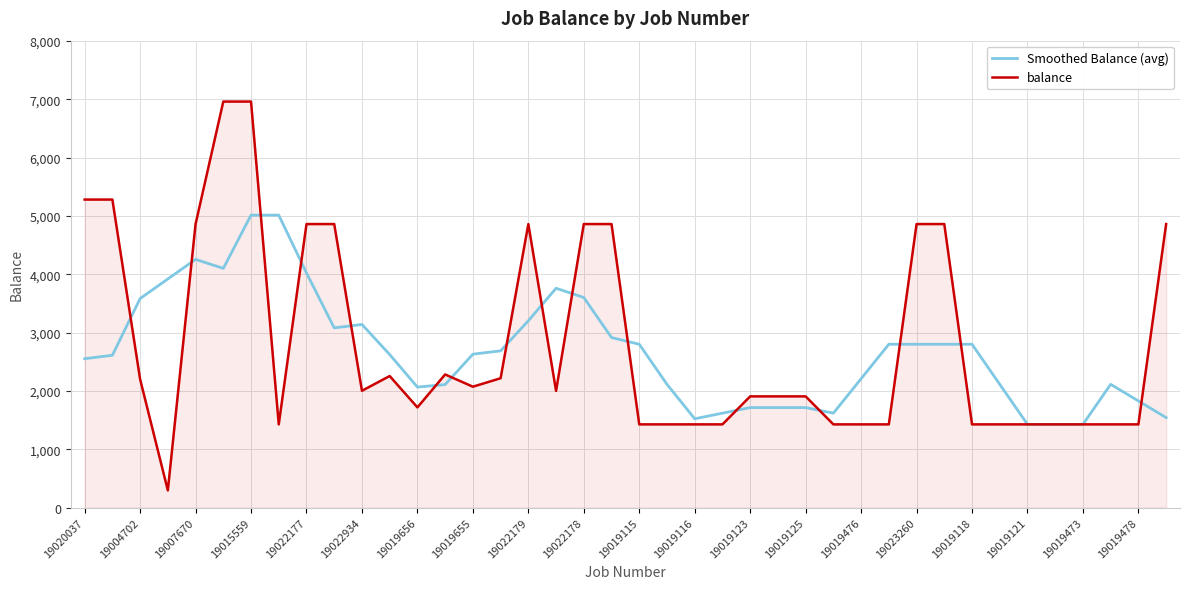

Rank the series by their maximum value, from highest to lowest.

balance, Smoothed Balance (avg)